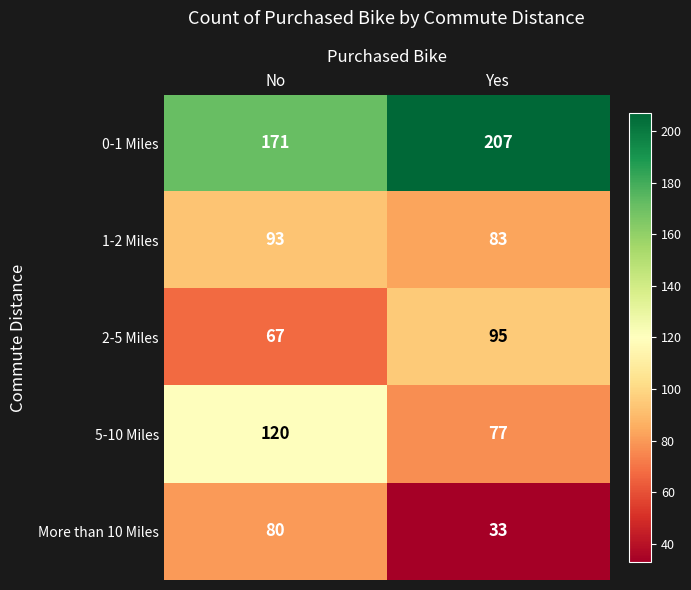

True or false: 1-2 Miles has a value of 129 at Yes.

False